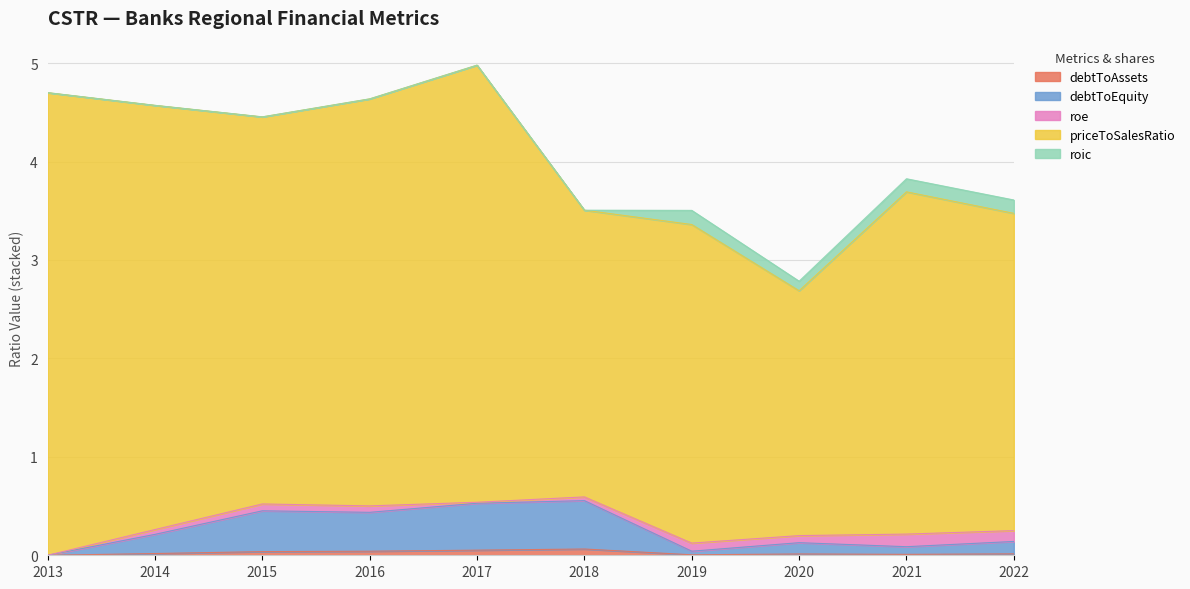

True or false: debtToAssets and debtToEquity cross at least once.

False